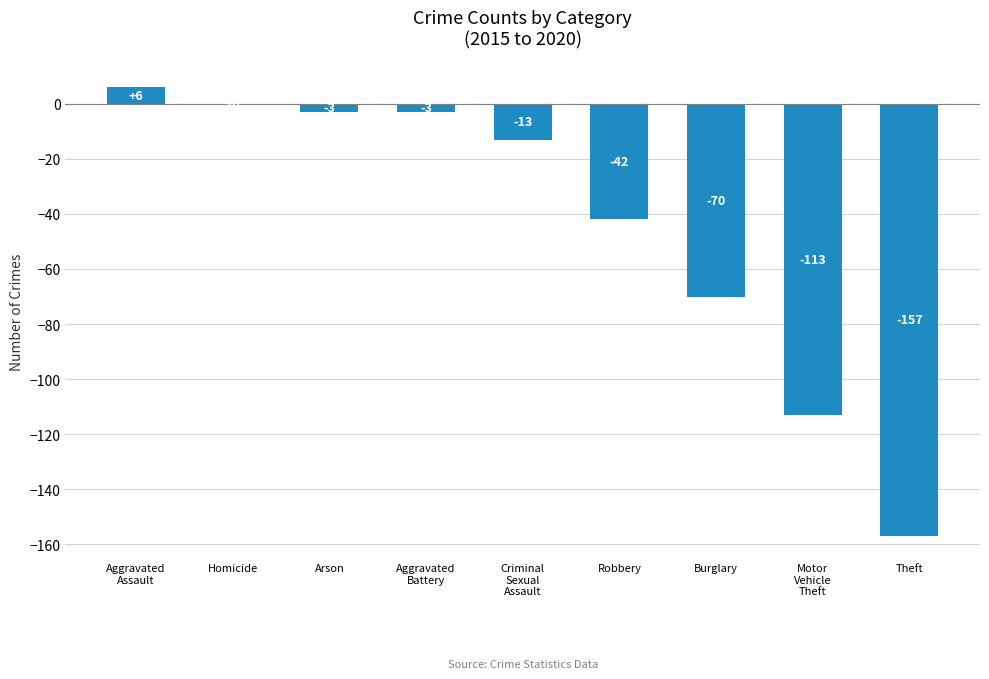

Are the bars horizontal?

No